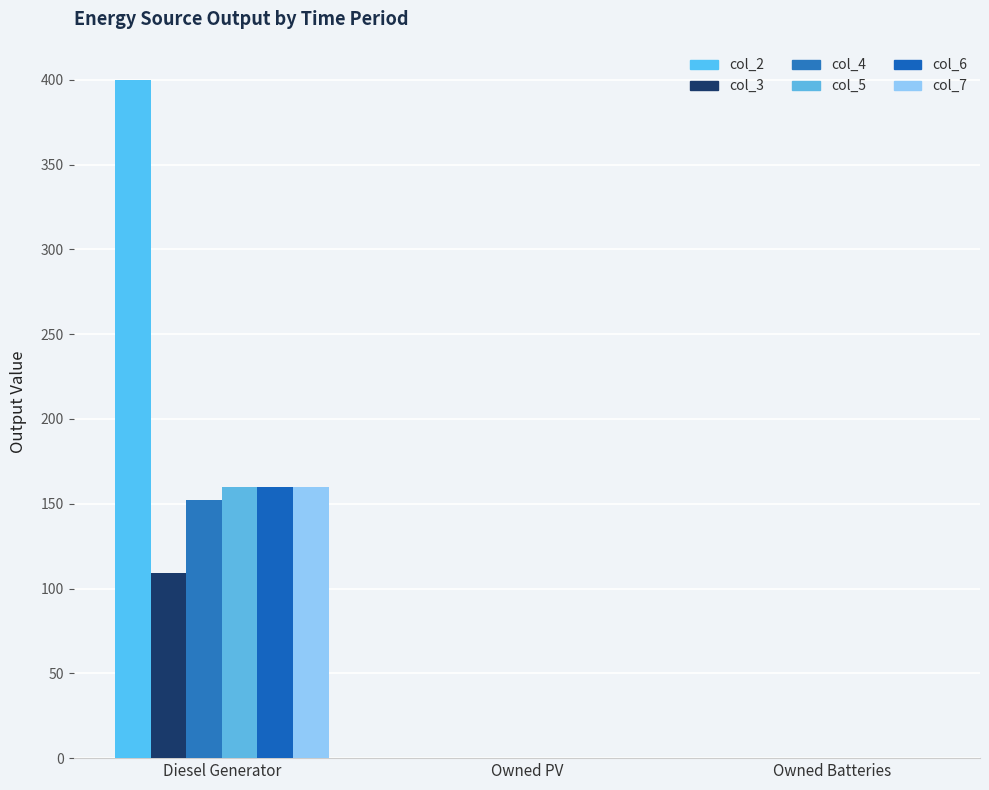

Which category has the lowest value across all series?

Owned PV